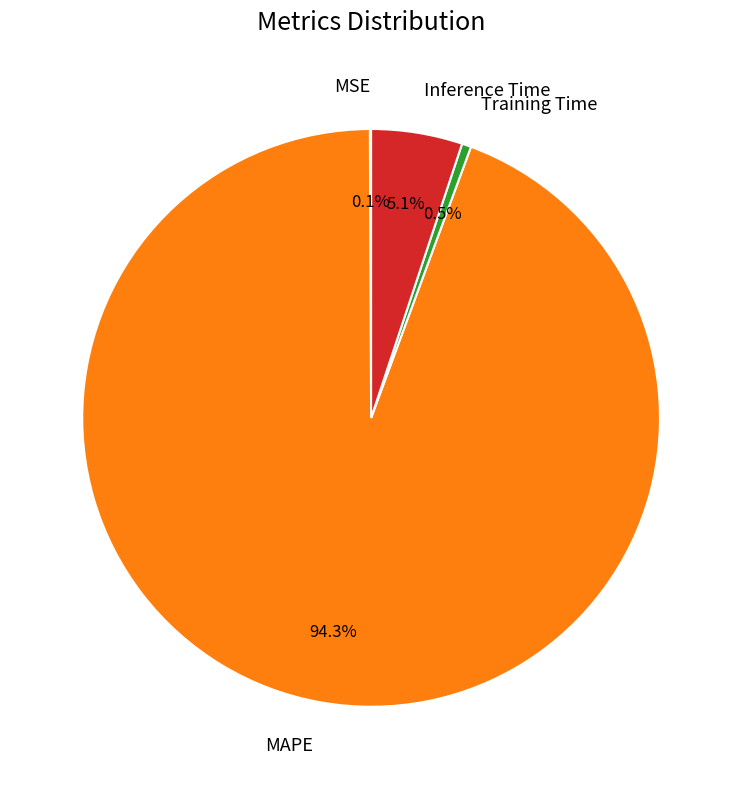

How much of the chart is everything except Inference Time?

94.9%